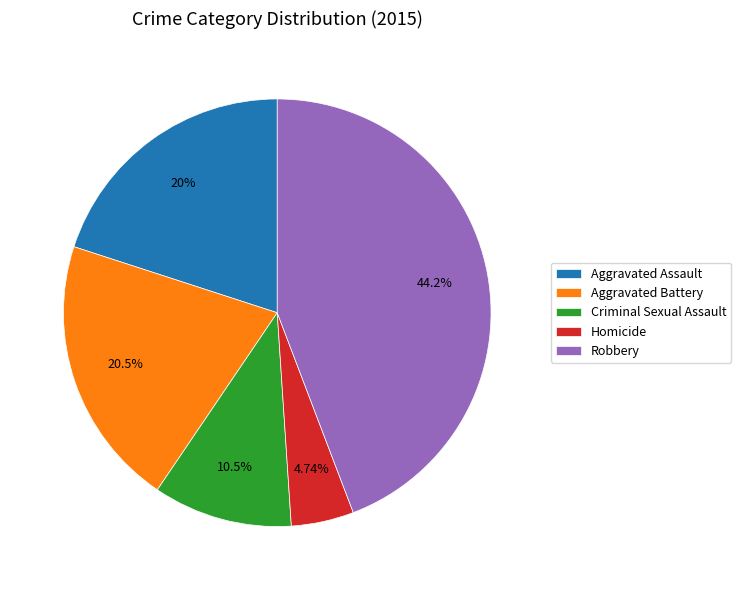

Count the number of slices in the pie.

5